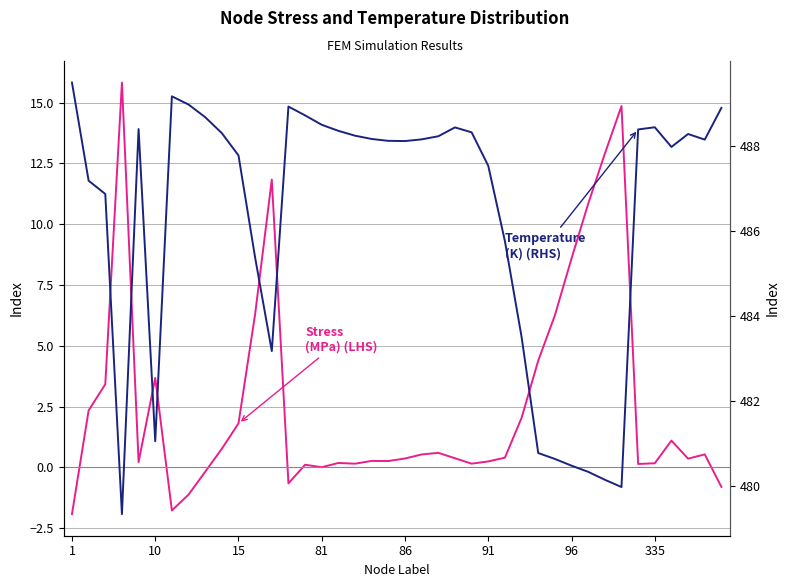

Reading left to right, extract all data points from this chart.

Stress (MPa) (LHS): -1.9	2.3	3.4	15.8	0.2	3.7	-1.8	-1.1	-0.2	0.8	1.8	6.3	11.8	-0.7	0.1	0.0	0.2	0.1	0.3	0.3	0.4	0.5	0.6	0.4	0.1	0.2	0.4	2.0	4.4	6.3	8.6	10.8	12.9	14.9	0.1	0.2	1.1	0.4	0.5	-0.8
Temperature (K) (RHS): 489.5	487.2	486.9	479.3	488.4	481.1	489.2	489.0	488.7	488.3	487.8	485.4	483.2	488.9	488.7	488.5	488.3	488.2	488.2	488.1	488.1	488.1	488.2	488.4	488.3	487.5	485.8	483.5	480.8	480.6	480.5	480.3	480.1	480.0	488.4	488.4	488.0	488.3	488.1	488.9